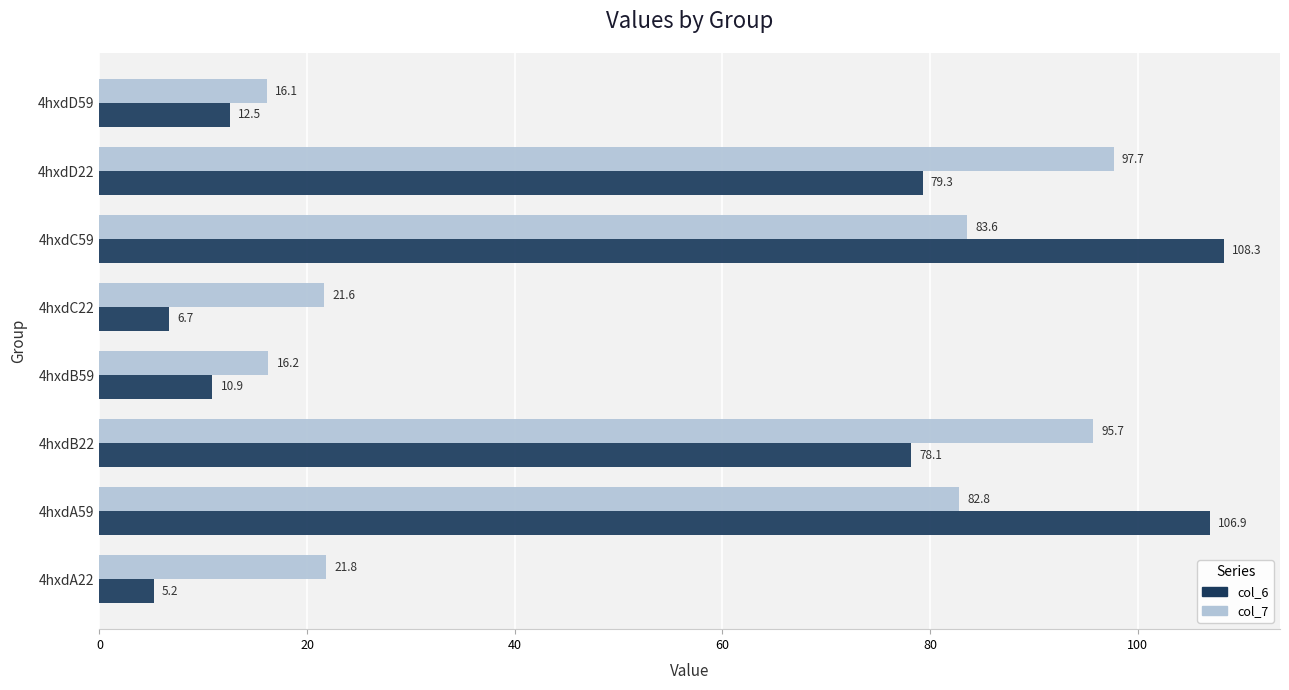

At how many categories does at least one series exceed 6?

8